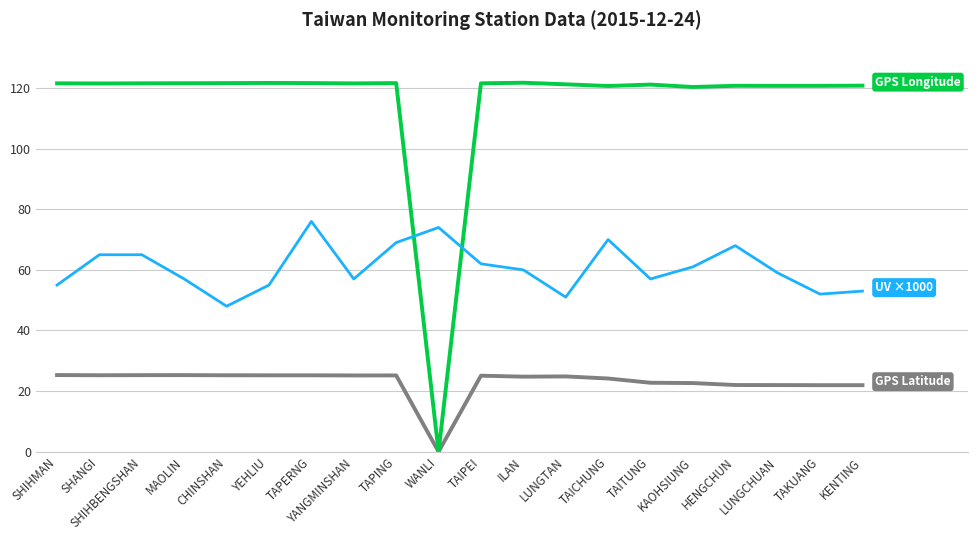

What is the greatest value displayed?

121.8